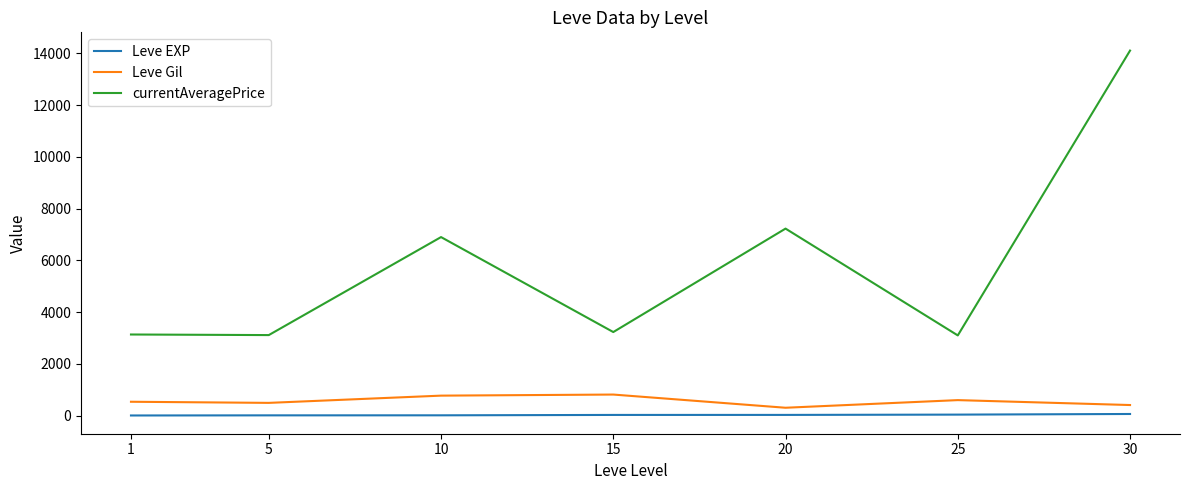

How many values in the currentAveragePrice series are below 3225?

3